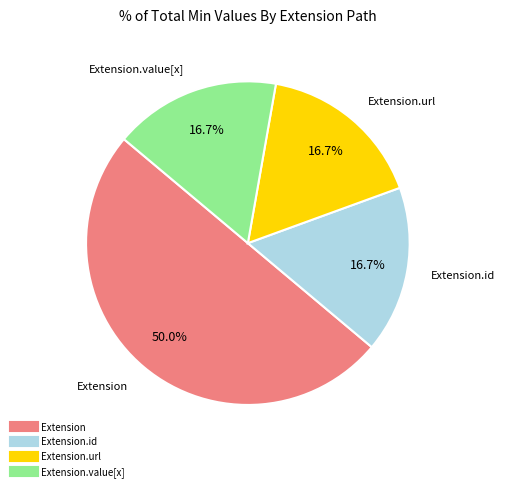

How many segments does this pie chart have?

4